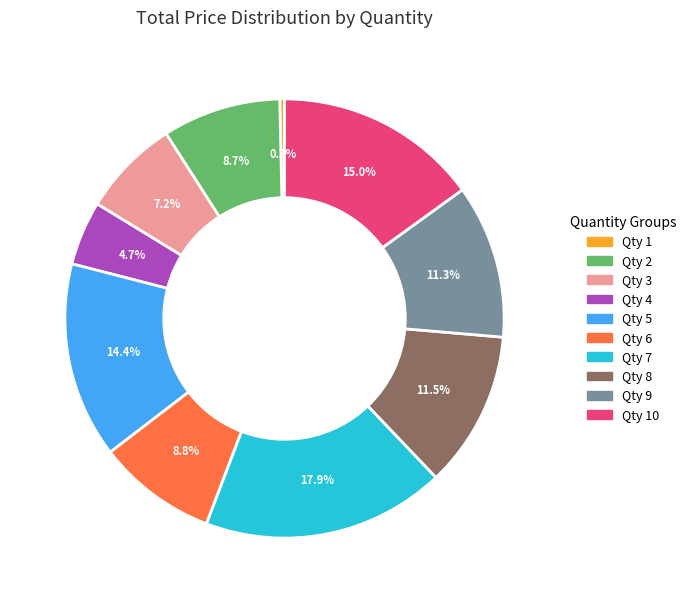

How many segments does this pie chart have?

10